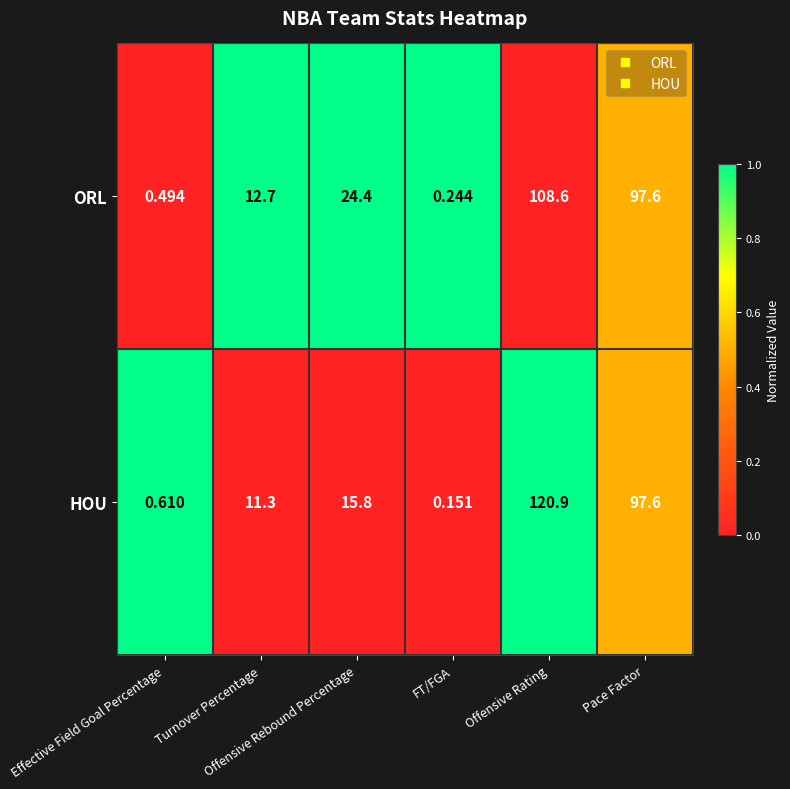

At how many categories does at least one series exceed 0?

6